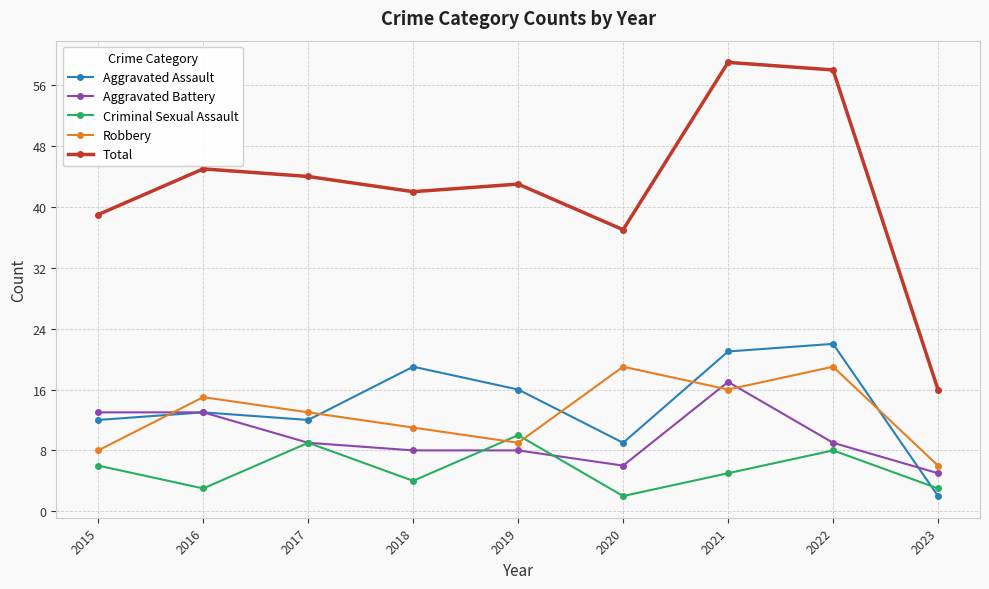

What value does the Criminal Sexual Assault series have at 2015?

6